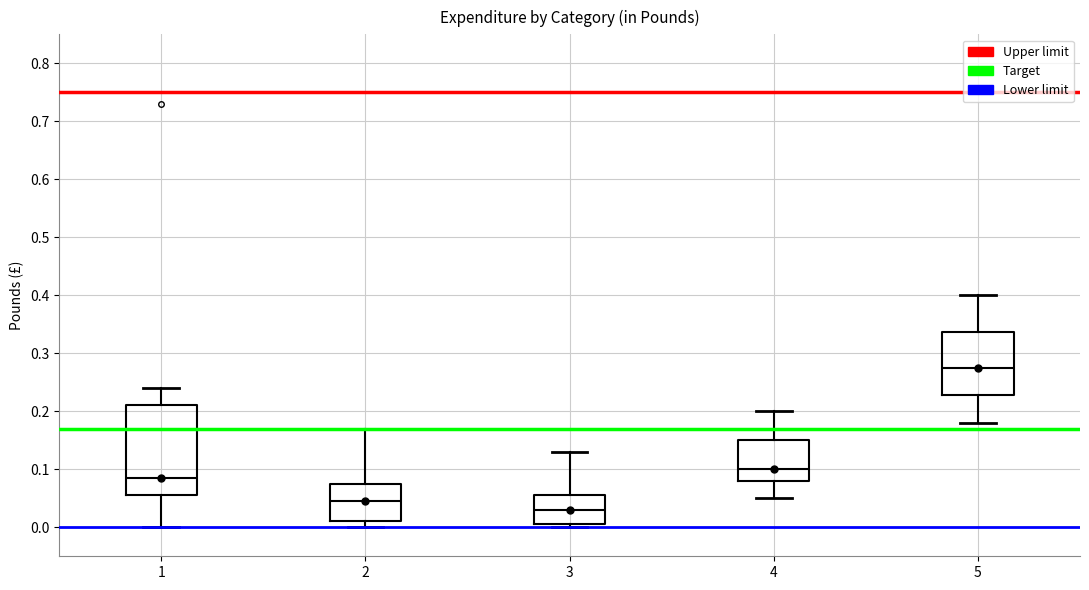

Comparing the boxes themselves (not the whiskers), which one is the tallest?

1